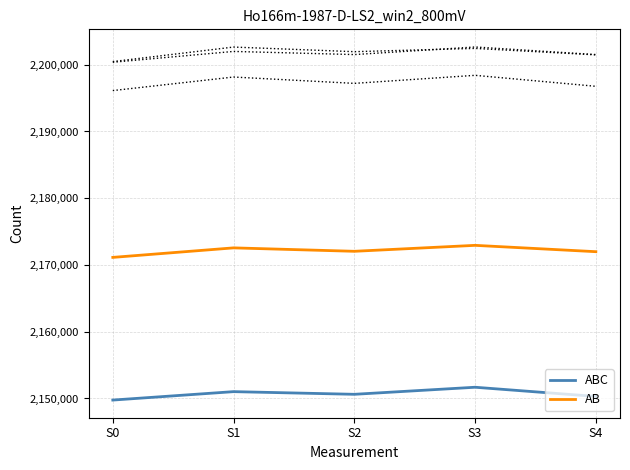

Where is AB nearest to the value 2172040?

S2